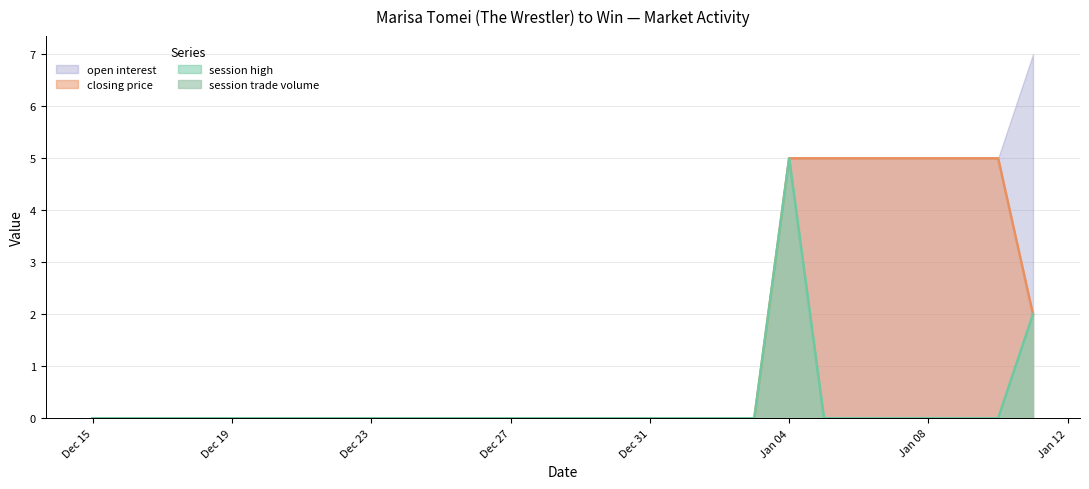

Which series changed the most between 2008-12-19 and 2009-01-09?

closing price